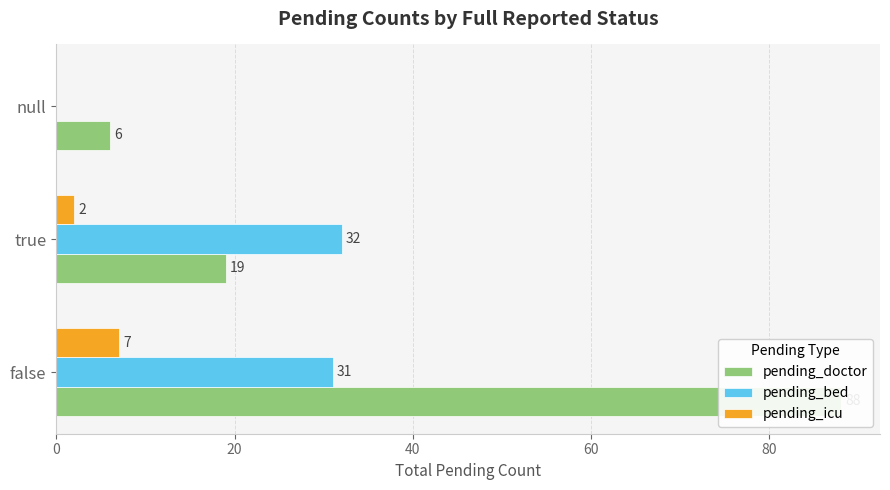

How many values in pending_icu are above zero?

2